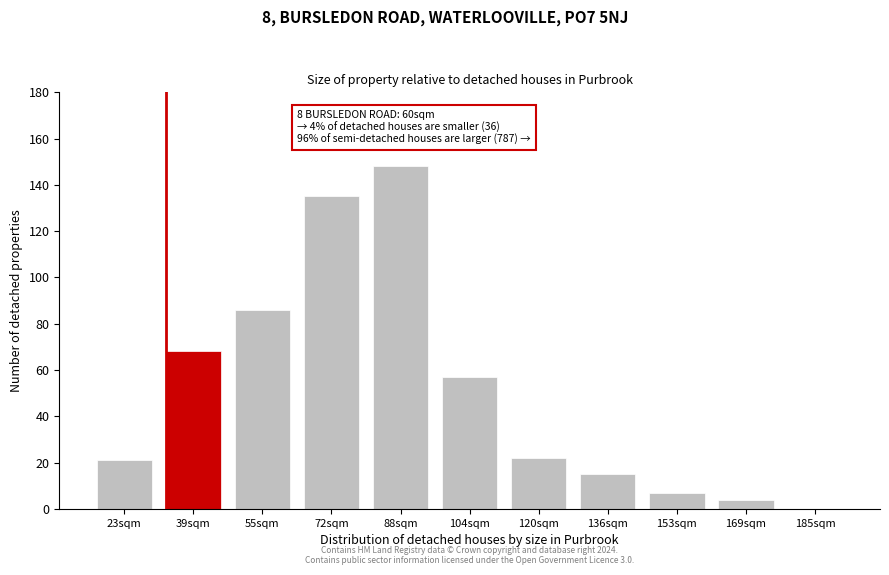

Reading right to left, what are all the values shown in this chart?

185sqm=0	169sqm=4	153sqm=7	136sqm=15	120sqm=22	104sqm=57	88sqm=148	72sqm=135	55sqm=86	39sqm=68	23sqm=21